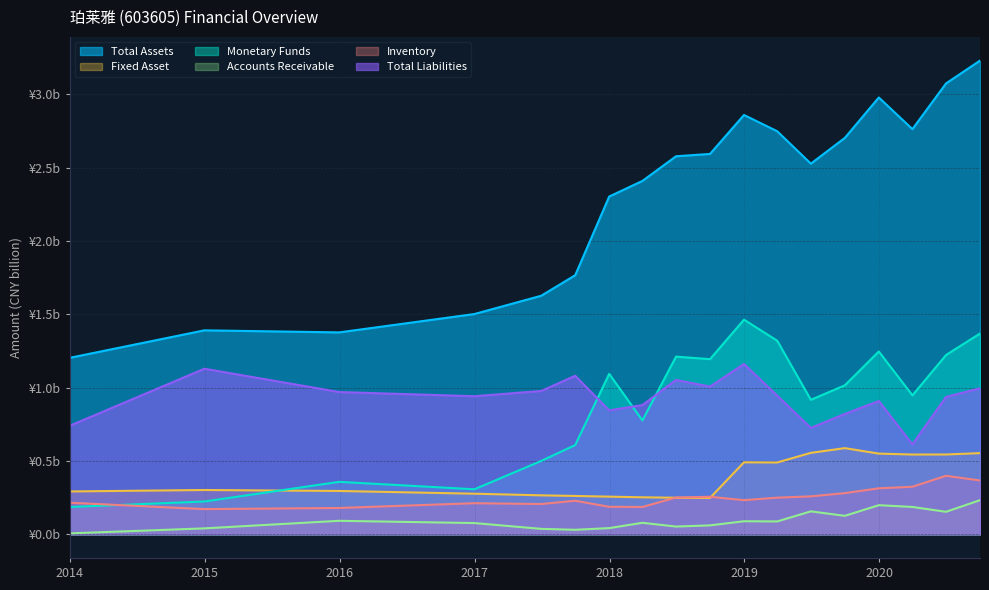

What is the maximum value for Accounts Receivable?

0.2